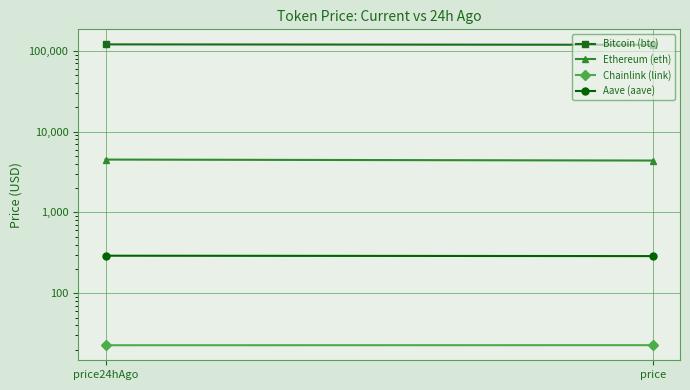

What is the greatest value displayed?

120221.0